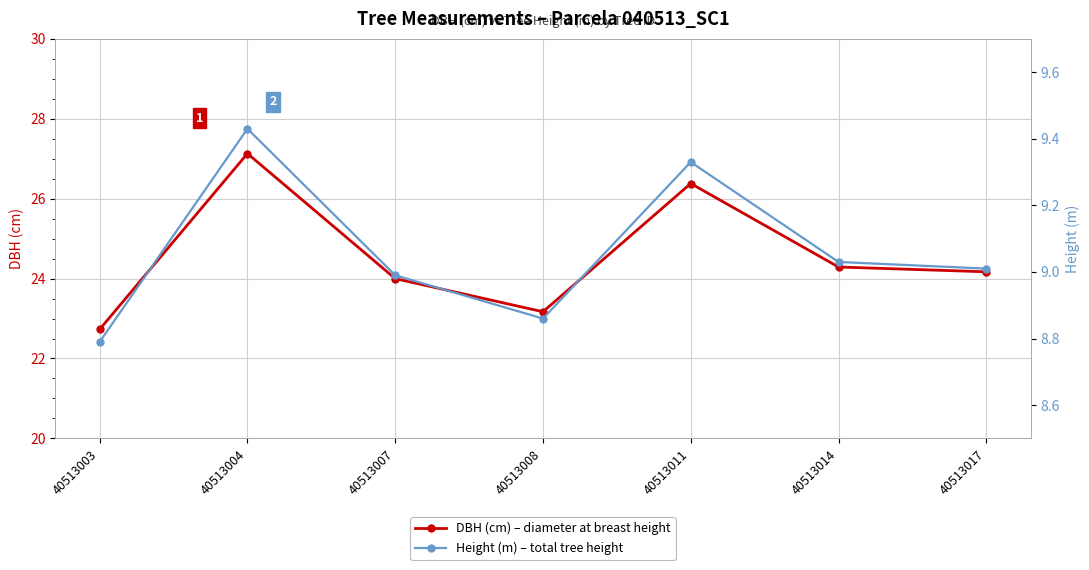

Where is DBH (cm) – diameter at breast height nearest to the value 24?

40513007